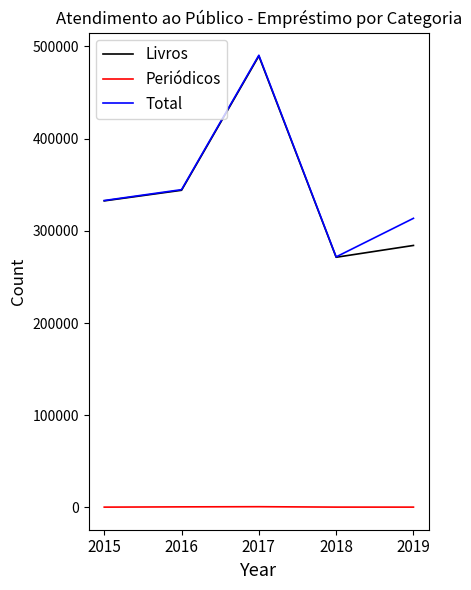

Is the value of Periódicos at 2017 greater than the value of Total at 2018?

No